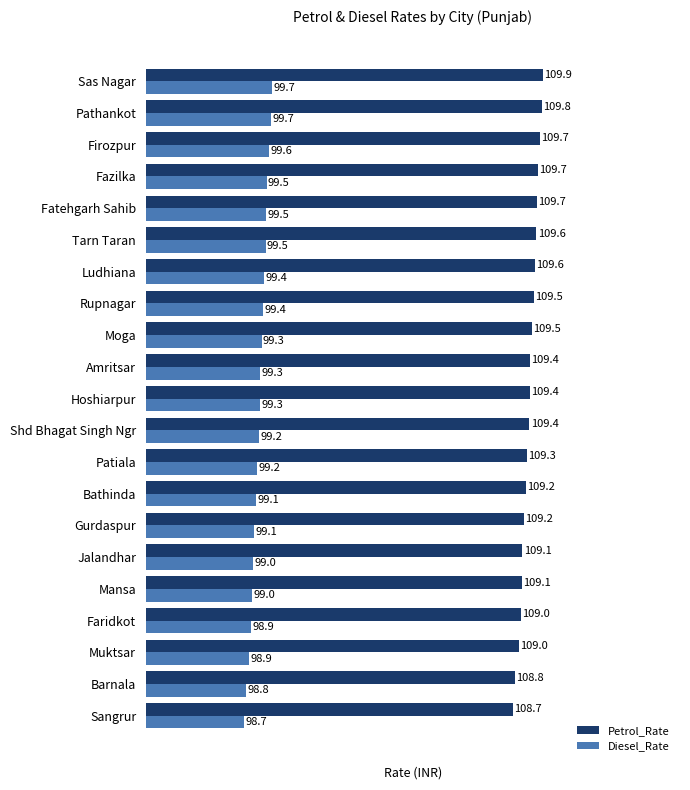

Which series changed the most between Gurdaspur and Shd Bhagat Singh Ngr?

Petrol_Rate